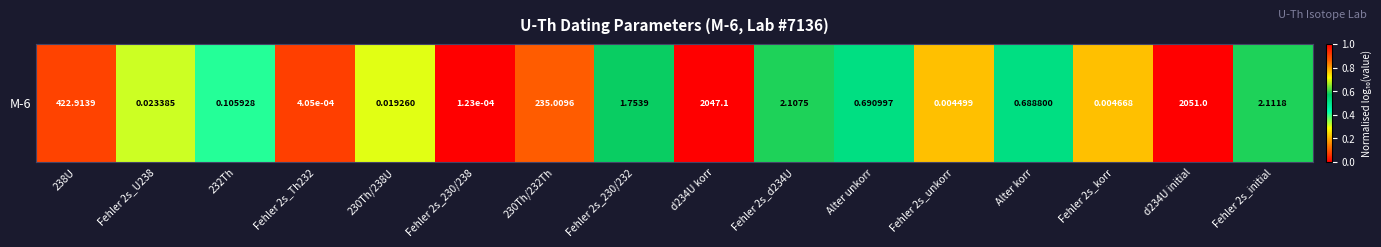

At which label is the value closest to 0?

Fehler 2s_230/238